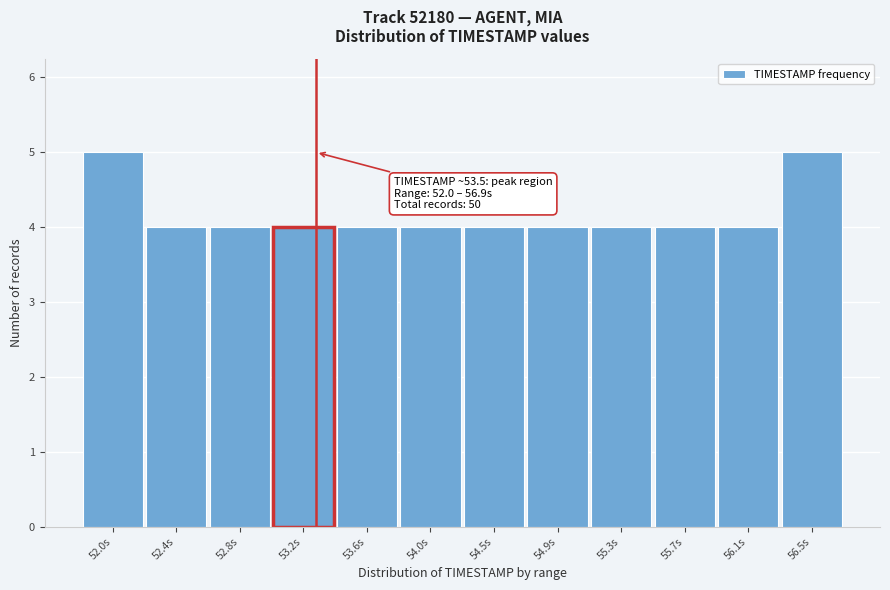

Reading right to left, transcribe all the data shown in this chart.

5	4	4	4	4	4	4	4	4	4	4	5